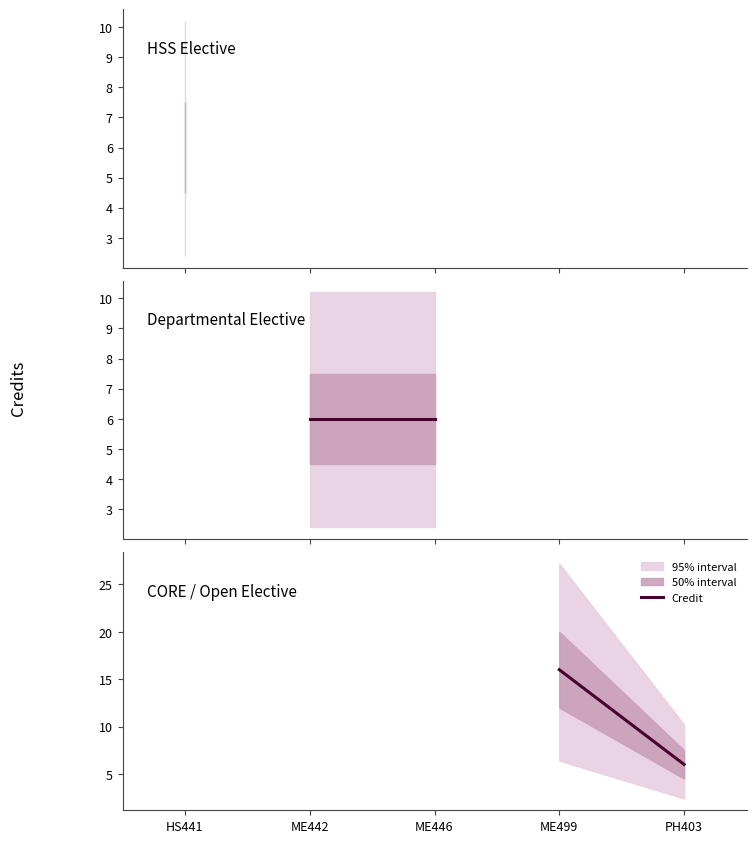

Count the values in the range 6 to 16.

2